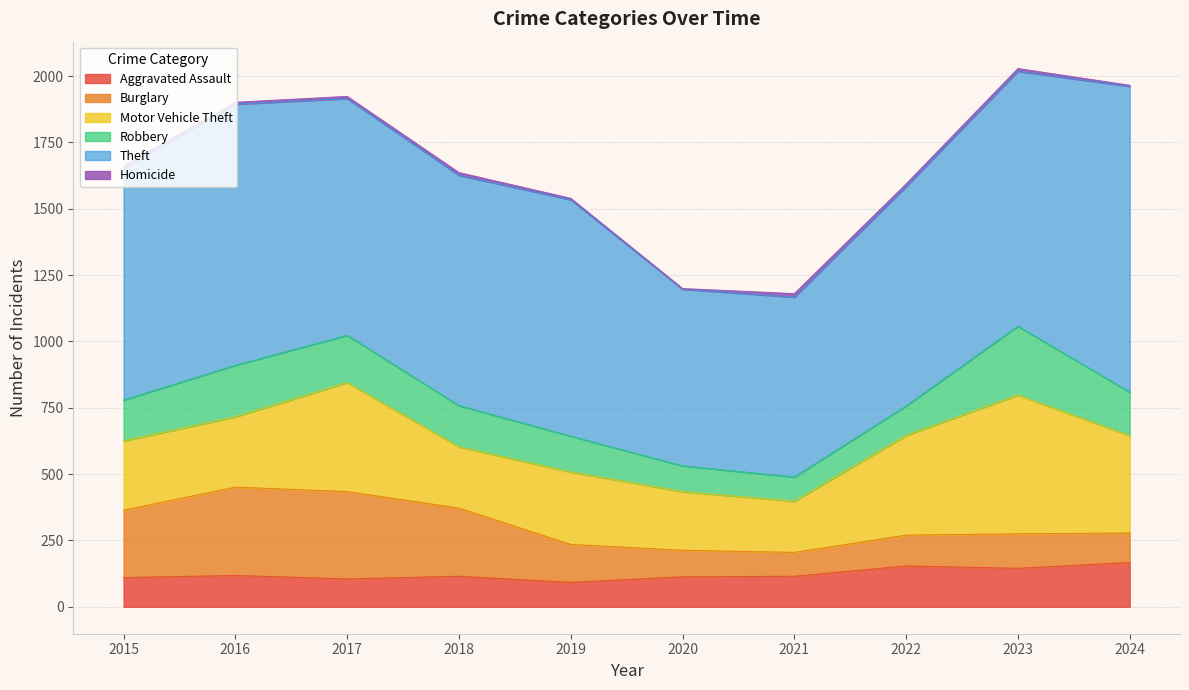

The value of Homicide at 2017 is 8. True or false?

True